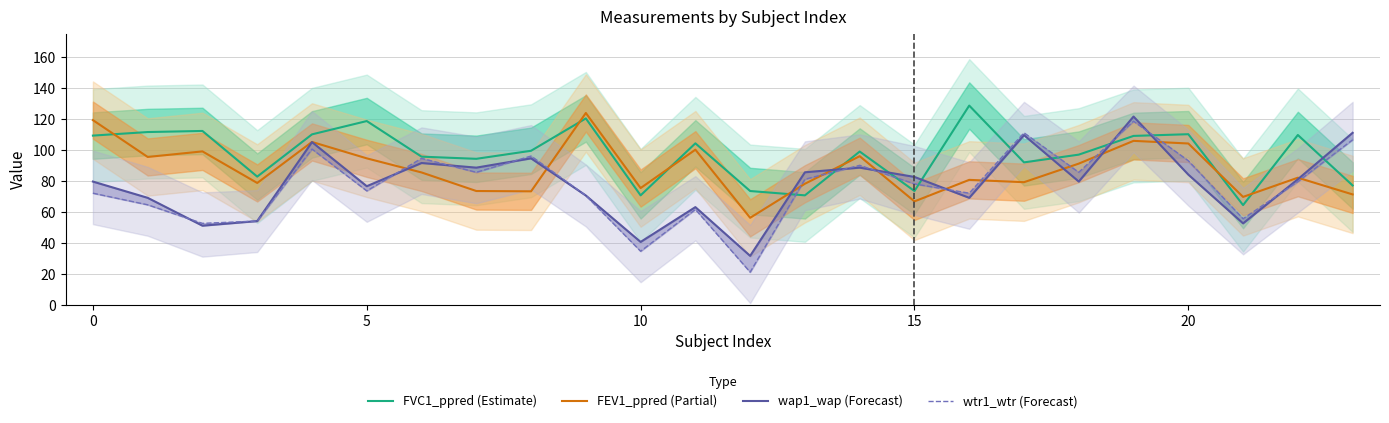

What is the sum of all wtr1_wtr (Forecast) values?

1851.0